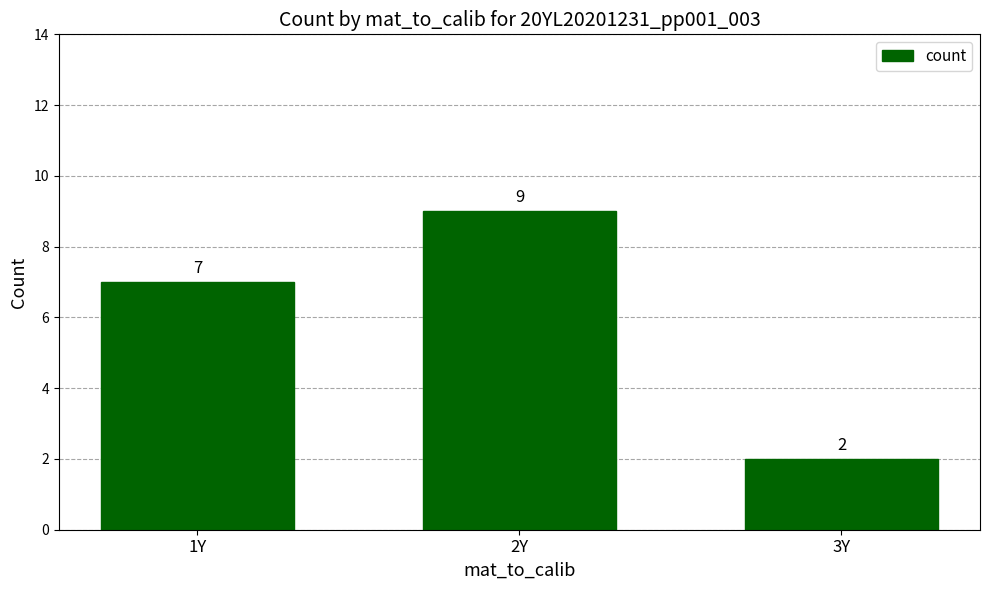

At which label is the value closest to 5?

1Y